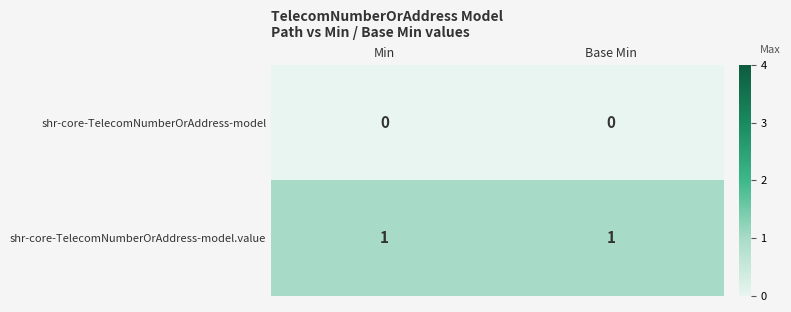

Reading left to right, list all the values displayed in this chart.

shr-core-TelecomNumberOrAddress-model: Min=0	Base Min=0
shr-core-TelecomNumberOrAddress-model.value: Min=1	Base Min=1